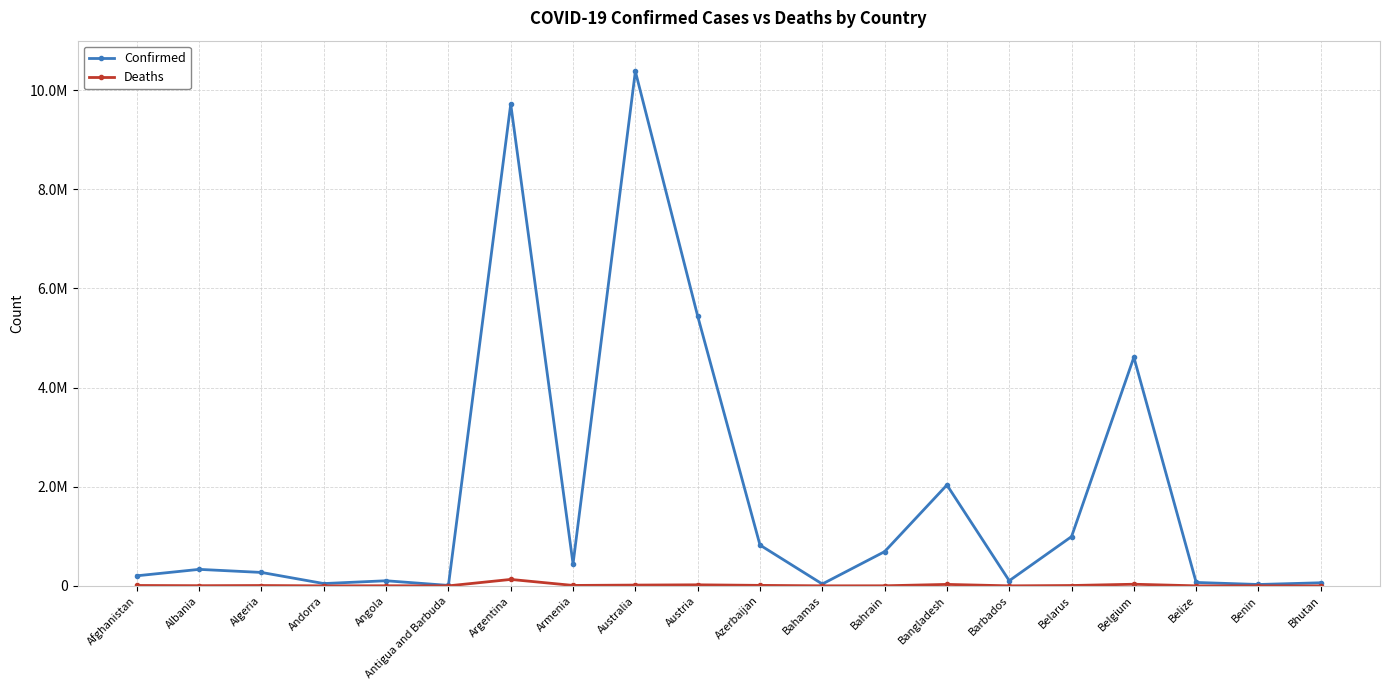

What are all the series names shown in the legend?

Confirmed, Deaths